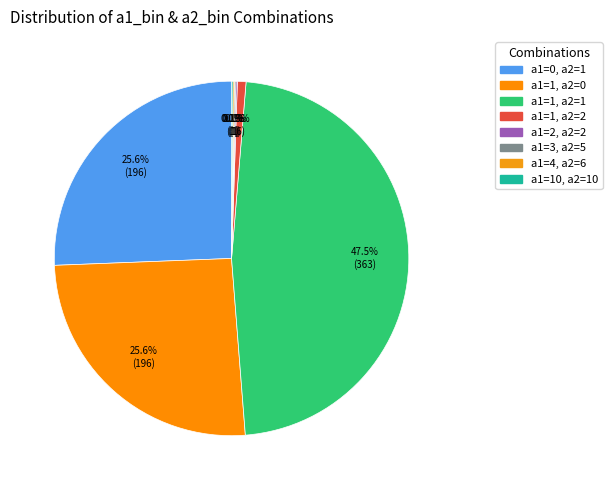

Do a1=1, a2=2 and a1=1, a2=0 together represent more than half of the pie?

No